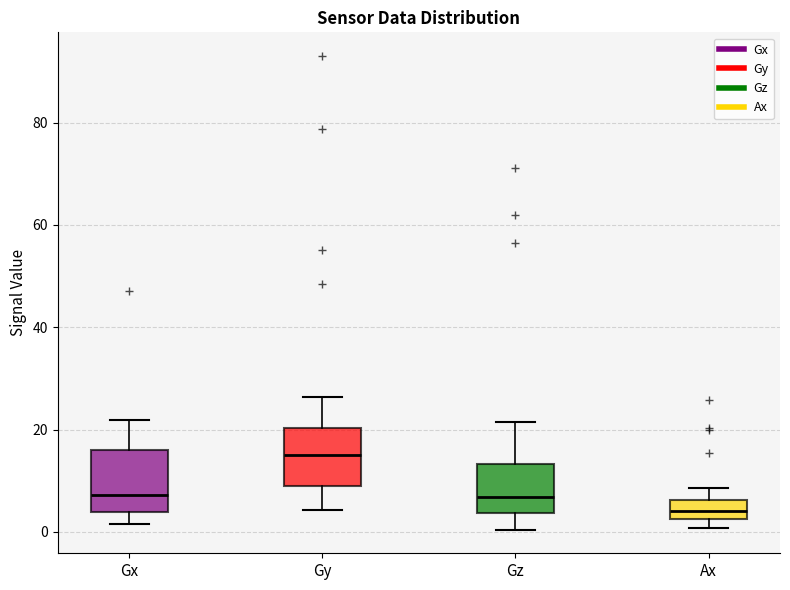

Reading left to right, transcribe this box plot: for each box, give where its median line is, the range the box spans, and where its two whiskers end, as read against the y-axis. The values are not printed on the chart, so give them approximately, as read against the axis.

Gx: median 8, box 4 to 16, whiskers 2 to 22
Gy: median 14, box 8 to 20, whiskers 4 to 26
Gz: median 6, box 4 to 14, whiskers 0 to 22
Ax: median 4, box 2 to 6, whiskers 0 to 8